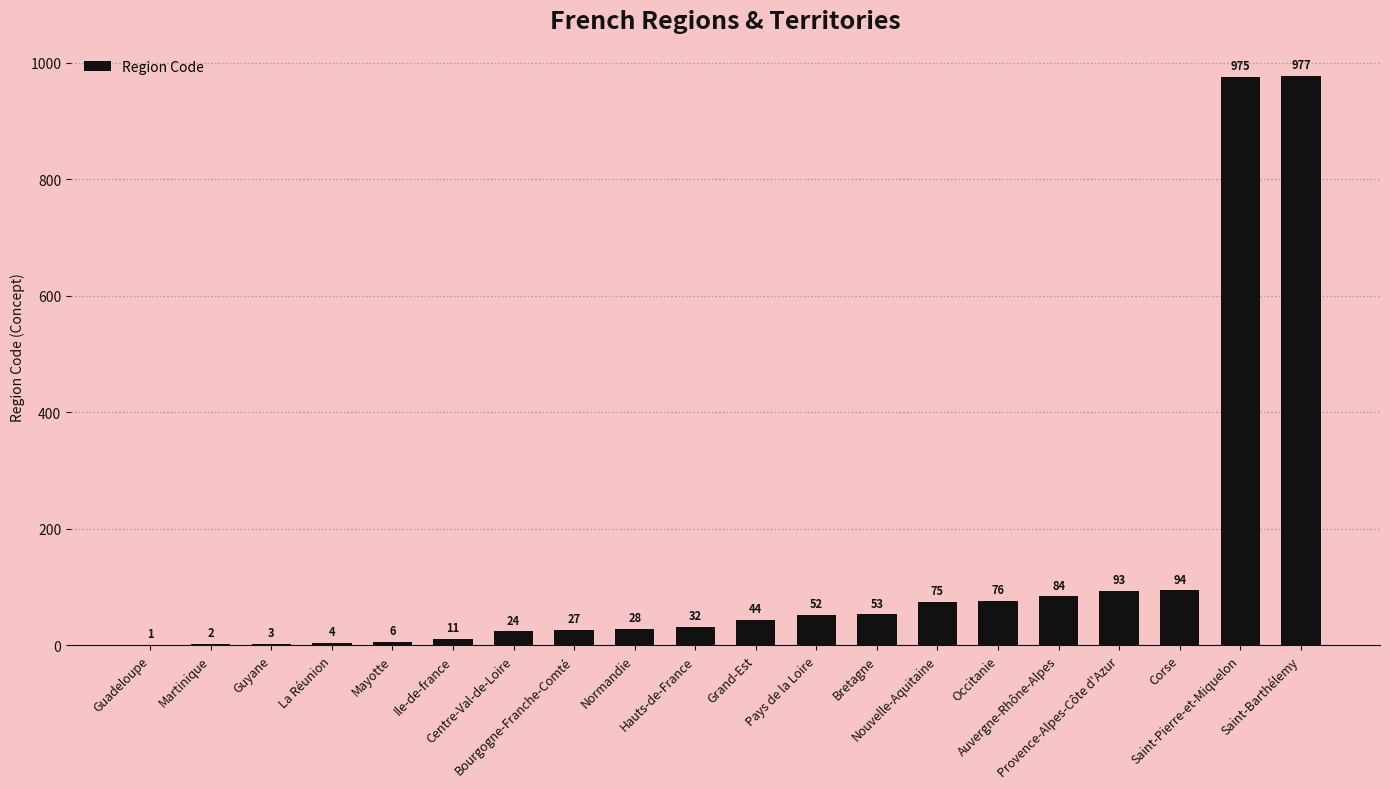

What is the ratio of the value at Saint-Pierre-et-Miquelon to the value at Hauts-de-France?

30.5